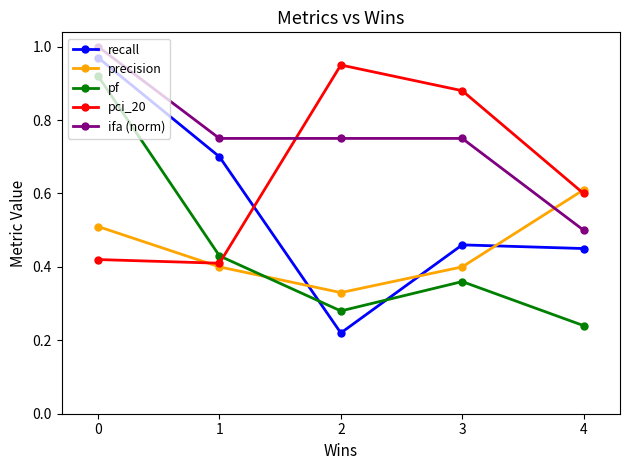

True or false: ifa (norm) has more than 1 interior local peaks.

False